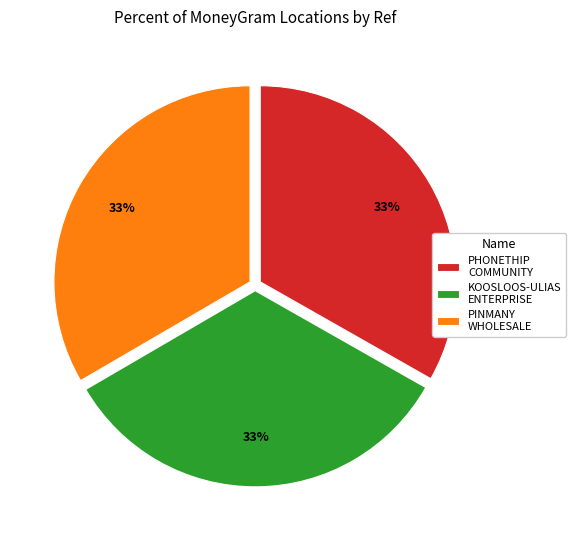

How many slices are in this pie chart?

3